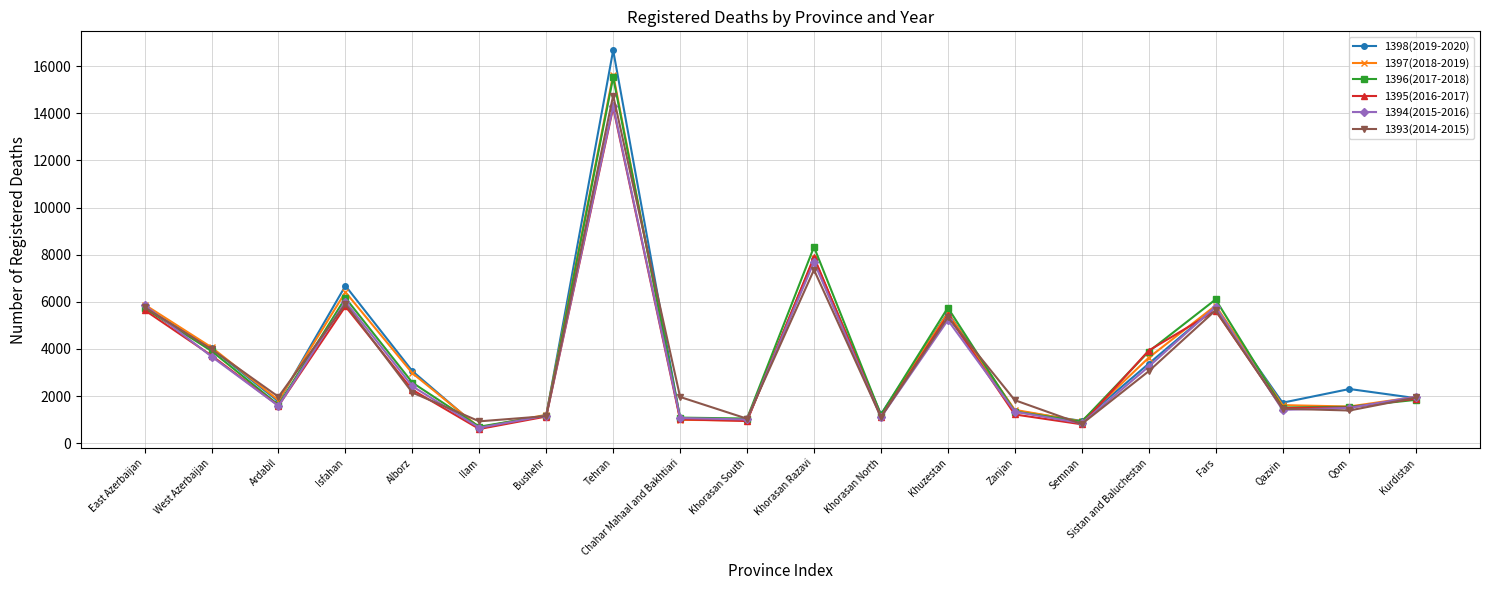

What is the difference between the highest and lowest values at Khuzestan?

527